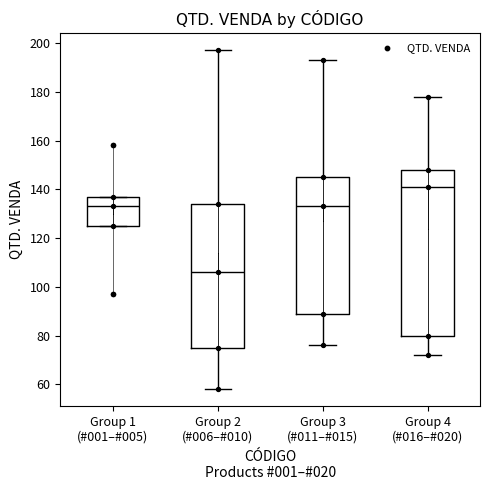

Reading left to right, transcribe this box plot: for each box, give where its median line is, the range the box spans, and where its two whiskers end, as read against the y-axis. The values are not printed on the chart, so give them approximately, as read against the axis.

Group 1 (#001–#005): median 134, box 126 to 138, whiskers 126 to 138
Group 2 (#006–#010): median 106, box 76 to 134, whiskers 58 to 198
Group 3 (#011–#015): median 134, box 90 to 146, whiskers 76 to 194
Group 4 (#016–#020): median 142, box 80 to 148, whiskers 72 to 178